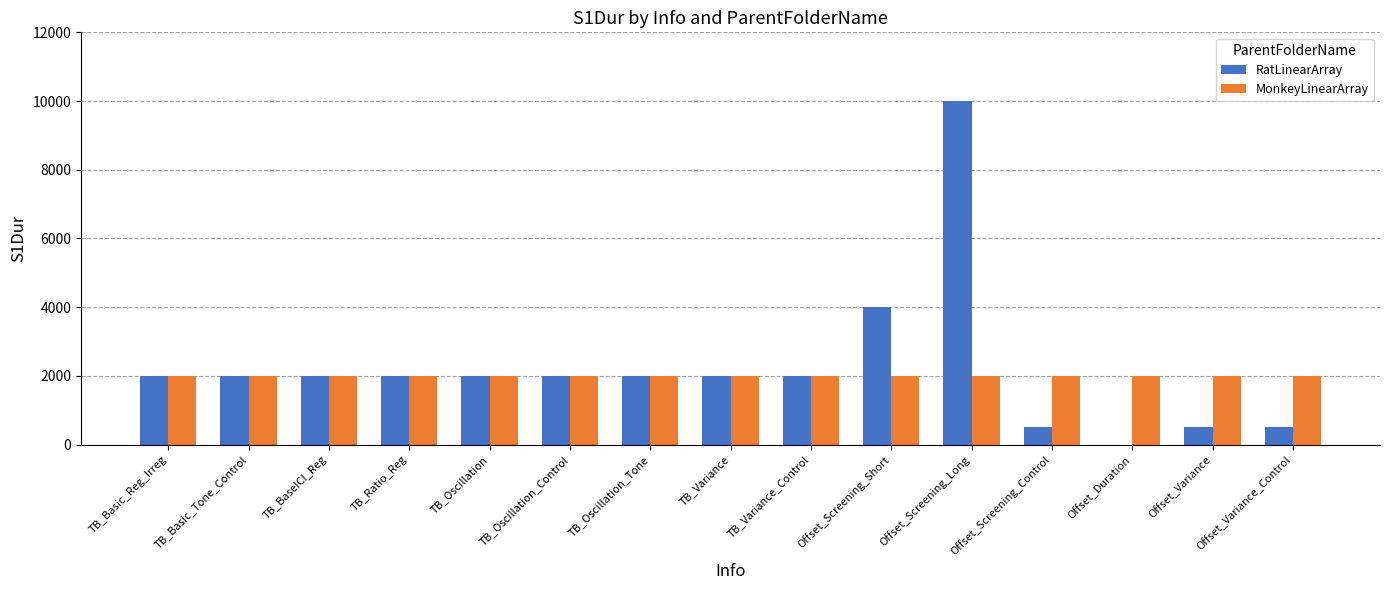

Where is RatLinearArray nearest to the value 5000?

Offset_Screening_Short